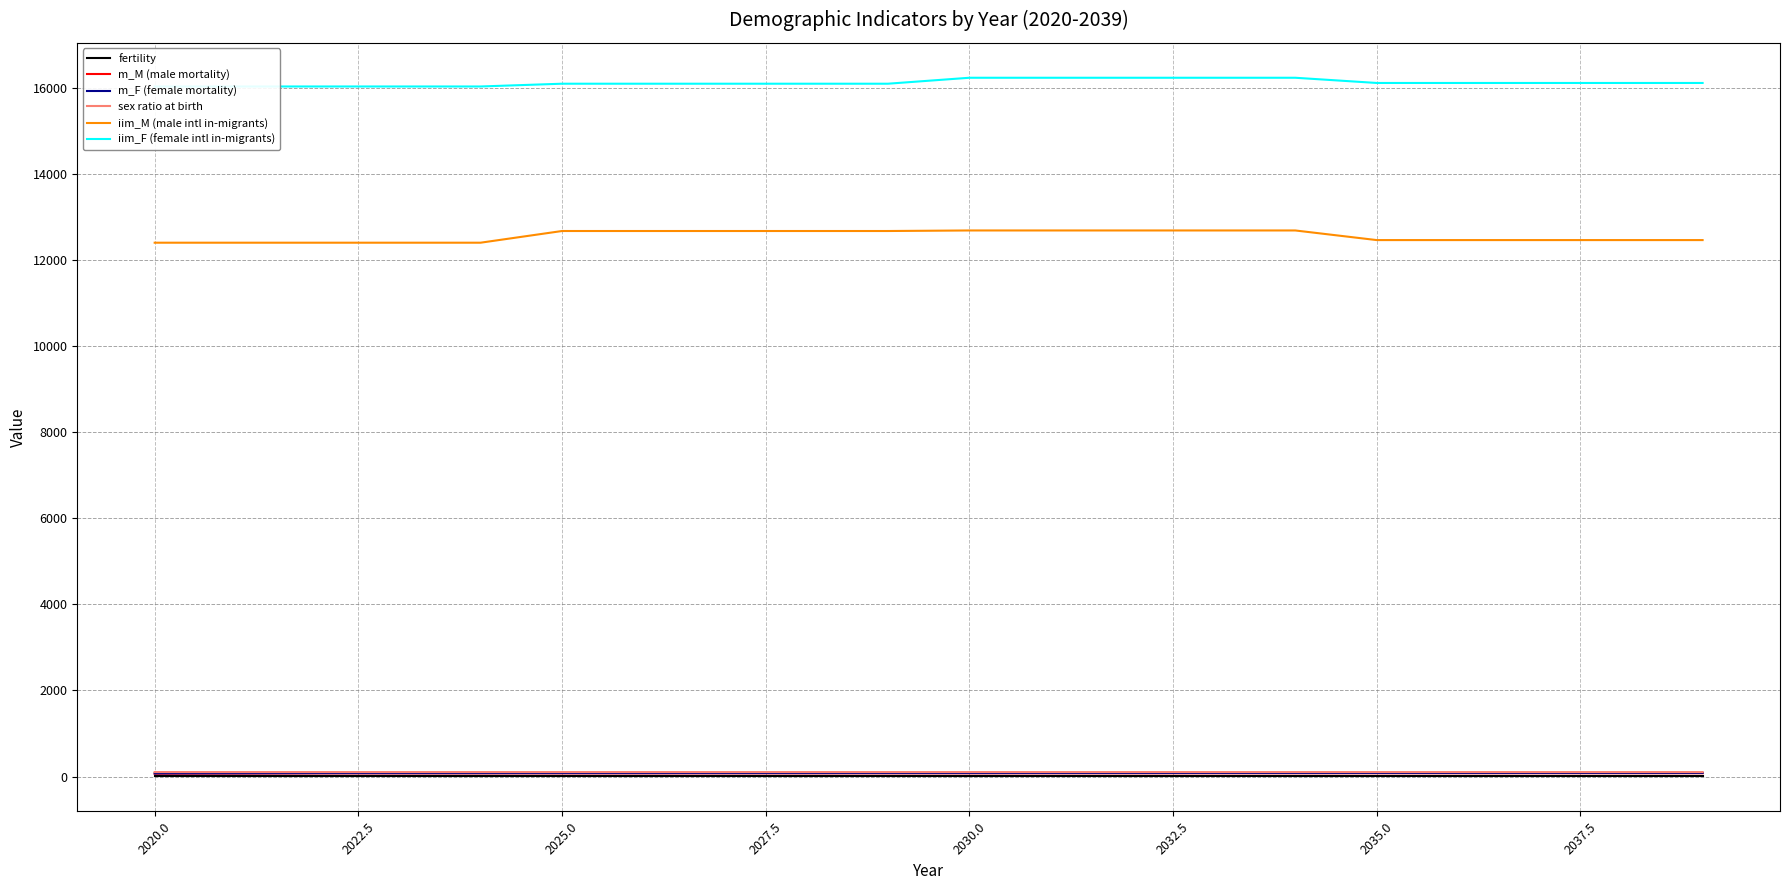

True or false: m_M (male mortality) and iim_M (male intl in-migrants) cross at least once.

False